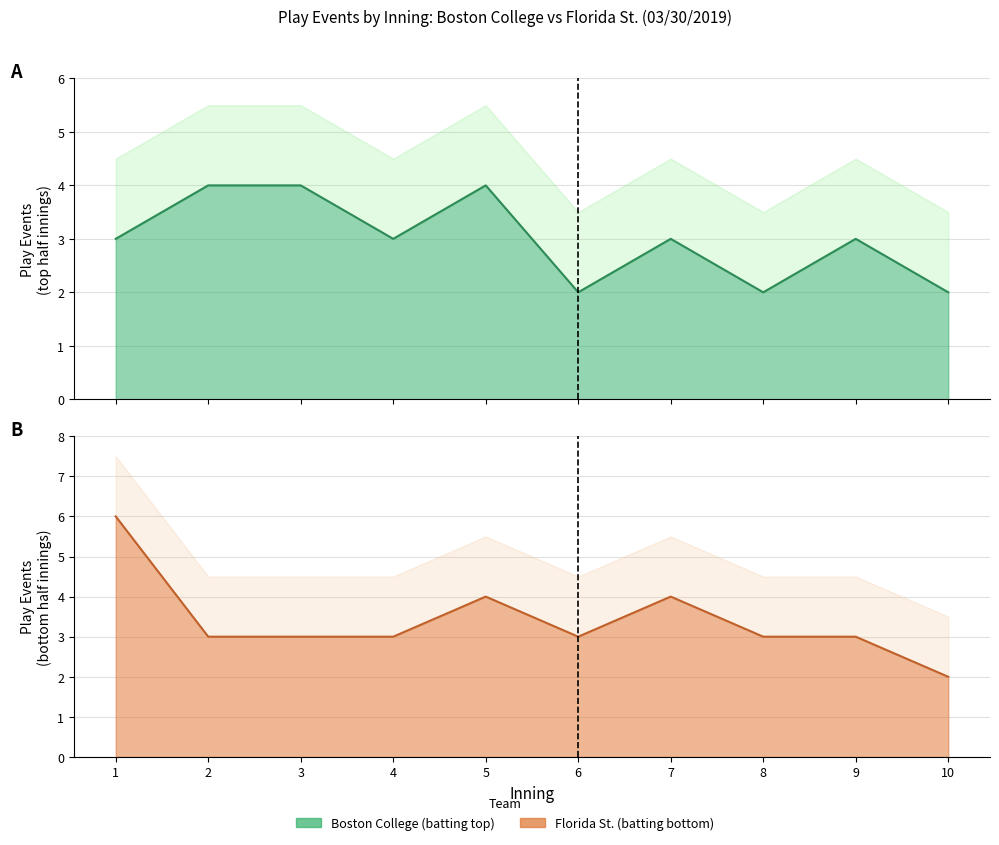

At how many categories does at least one series exceed 2?

9